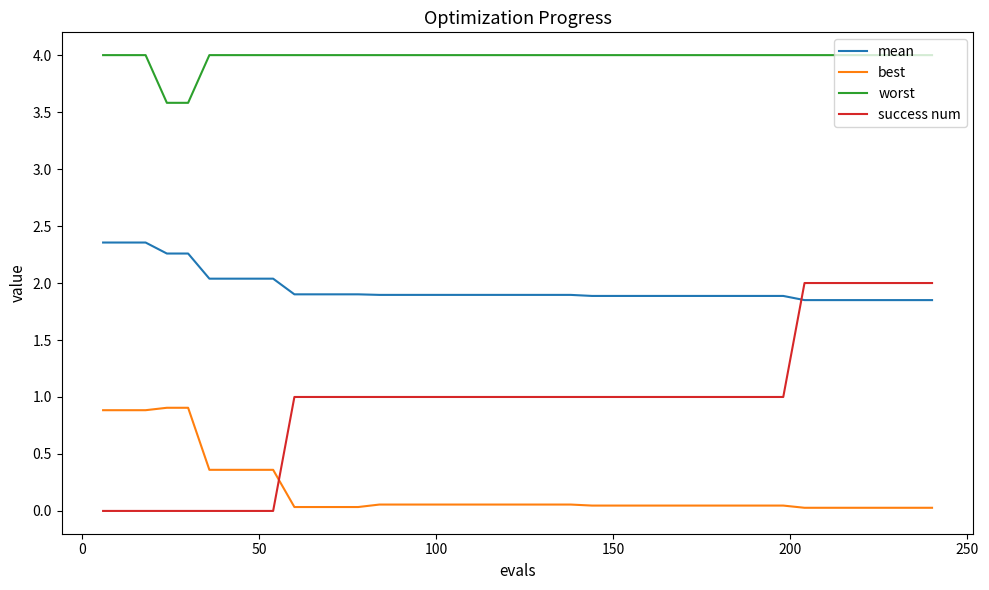

Count the number of categories in the chart.

40